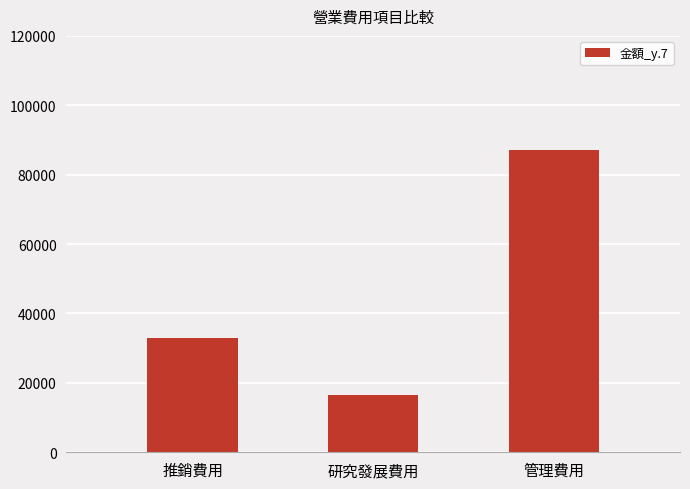

At which category does the chart reach its peak across all series?

管理費用